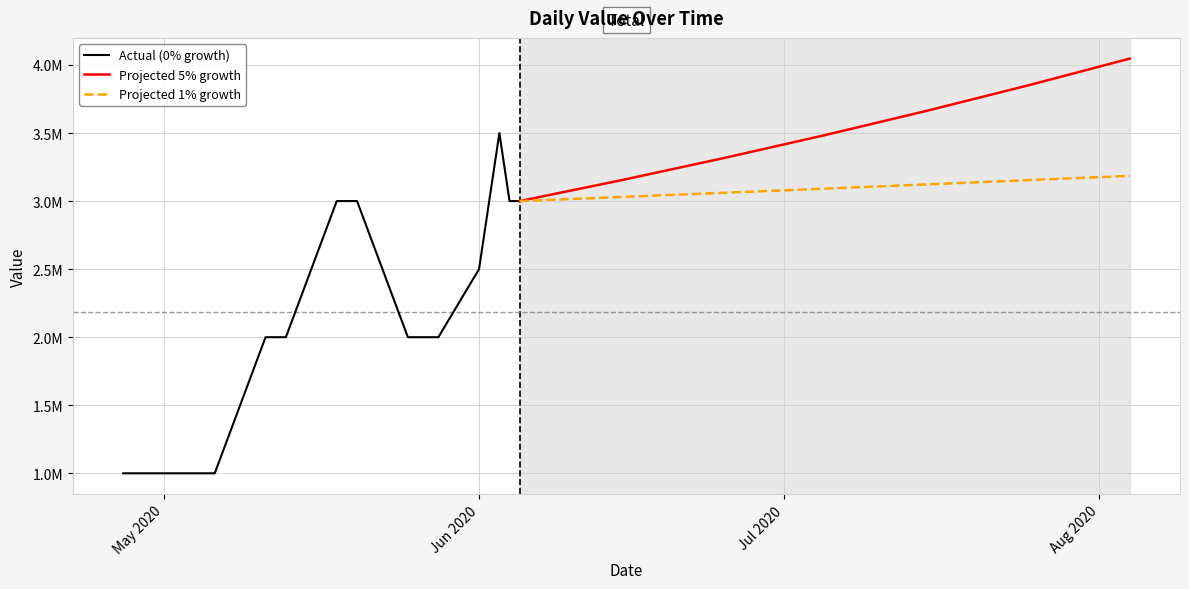

Rank the categories by value from highest to lowest.

03-06-2020, 18-05-2020, 20-05-2020, 02-06-2020, 04-06-2020, 05-06-2020, 01-06-2020, 11-05-2020, 13-05-2020, 25-05-2020, 27-05-2020, 28-05-2020, 27-04-2020, 29-04-2020, 04-05-2020, 06-05-2020